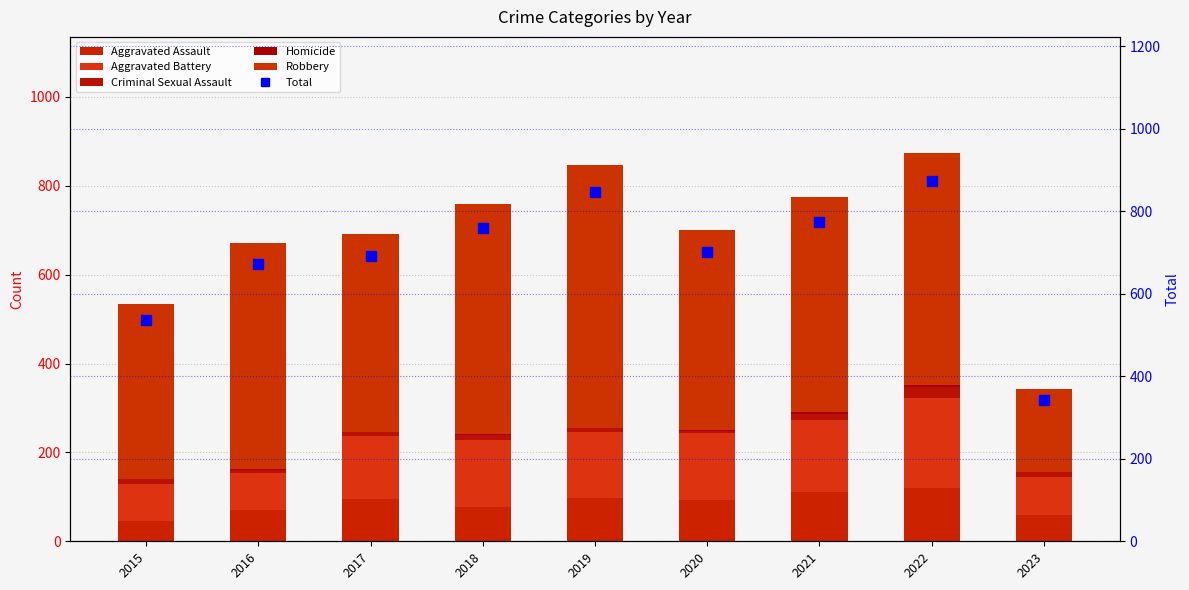

At which category is the sum across all series the highest?

2022